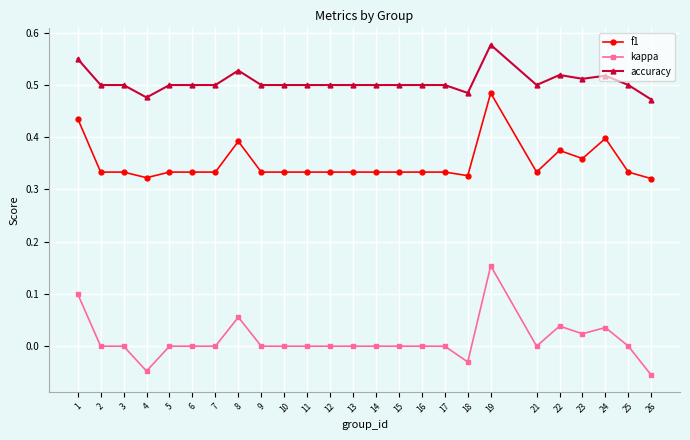

Rank the series at 17 from highest to lowest value.

accuracy, f1, kappa